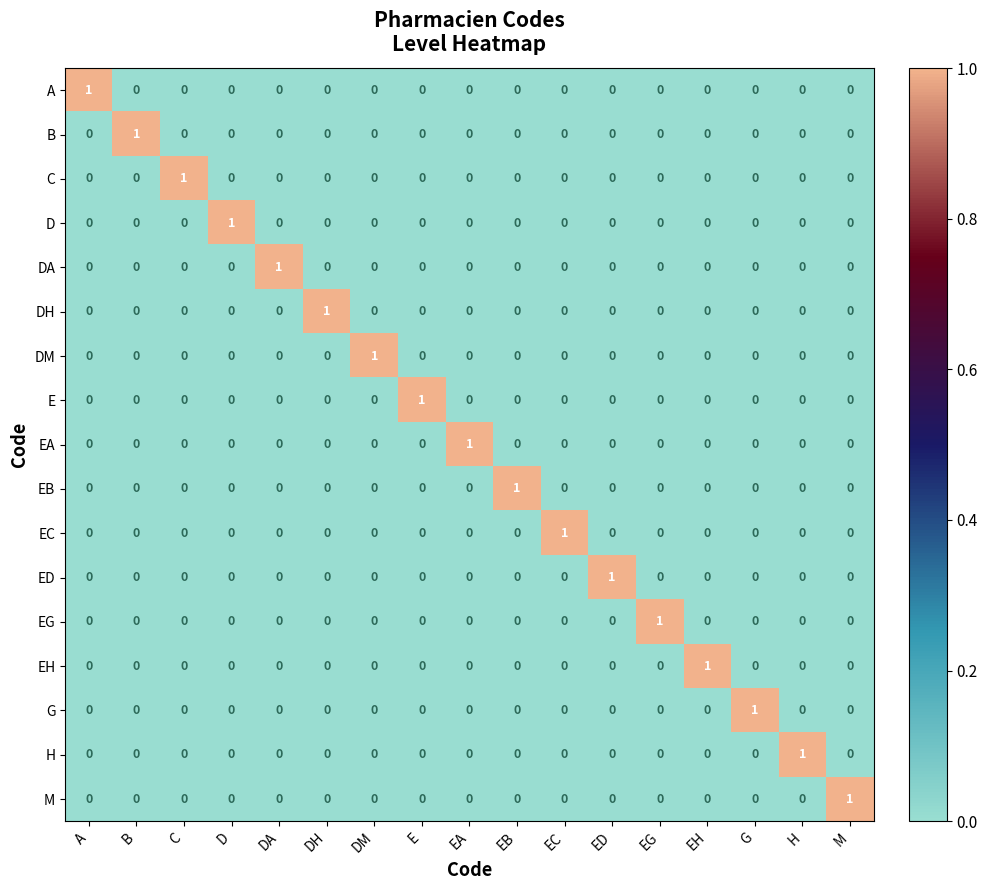

How many G values are between 0 and 1?

17